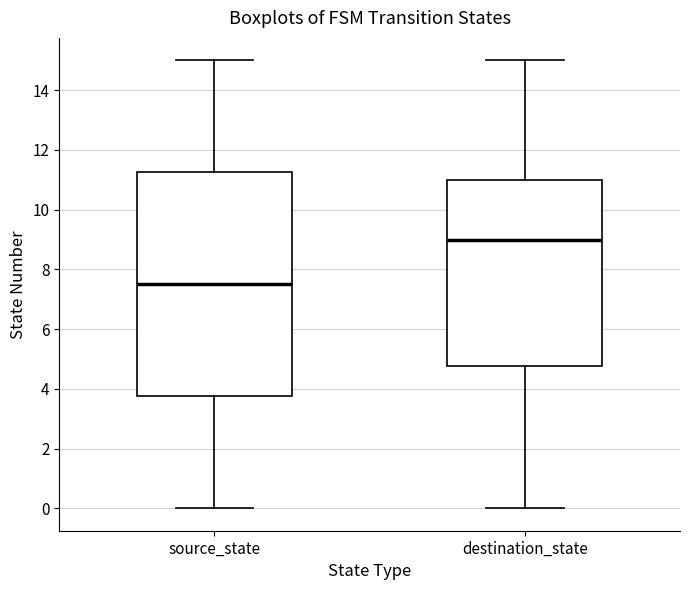

Which box has the highest median line?

destination_state